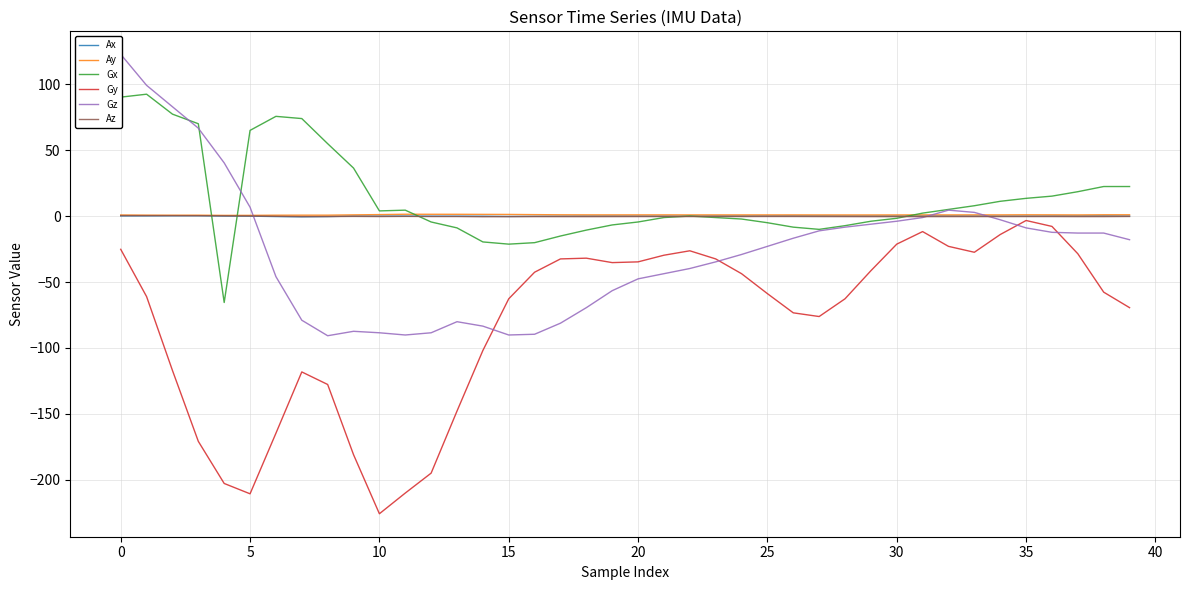

What is the difference between the maximum and minimum values in the Az series?

0.9